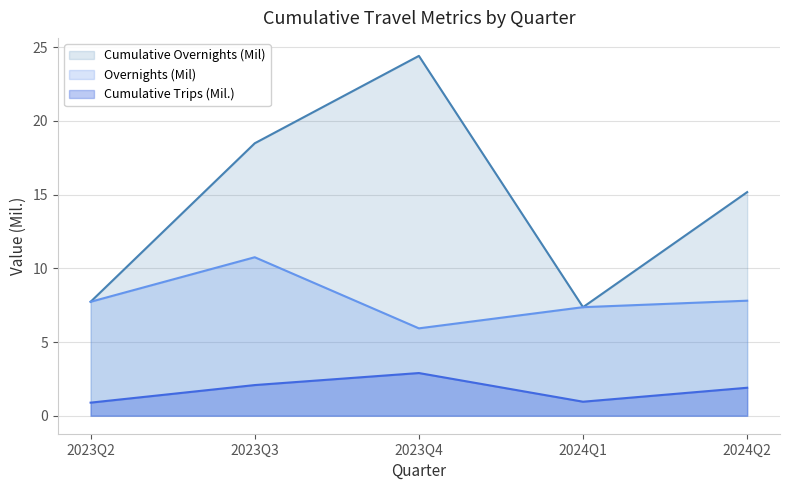

At which label is Cumulative Overnights (Mil) closest to 15?

2024Q2